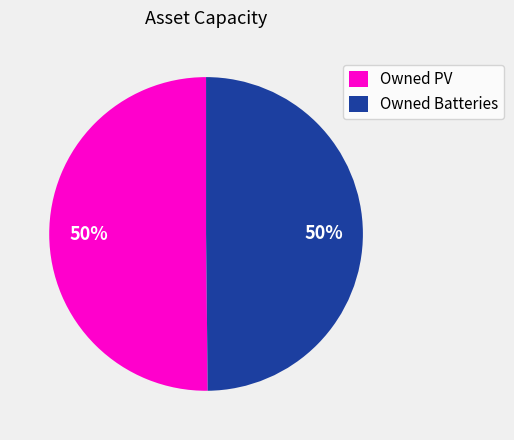

Do Owned Batteries and Owned PV together represent more than half of the pie?

Yes